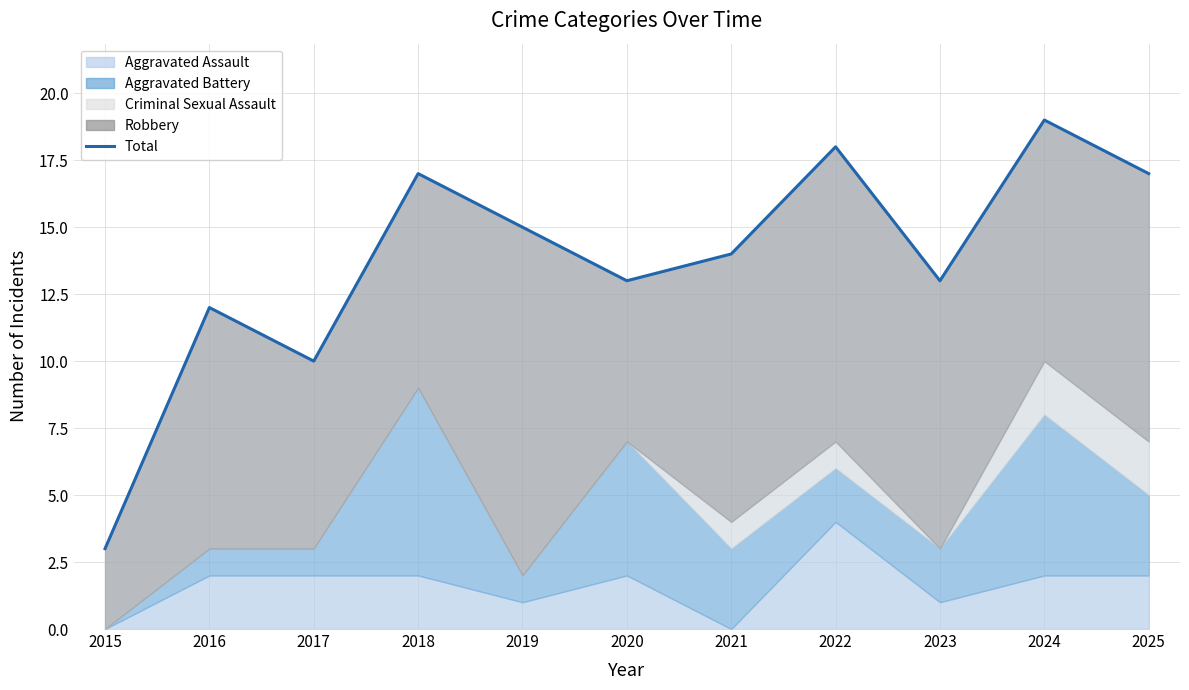

Reading left to right, transcribe all the data shown in this chart.

3	12	10	17	15	13	14	18	13	19	17